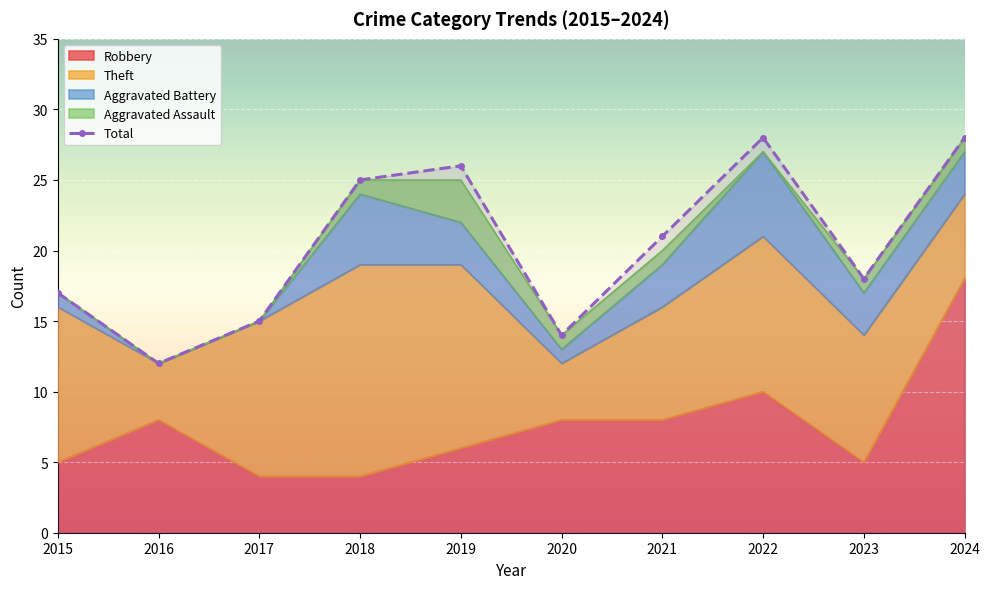

Rank the categories by value from lowest to highest.

2016, 2020, 2017, 2015, 2023, 2021, 2018, 2019, 2022, 2024